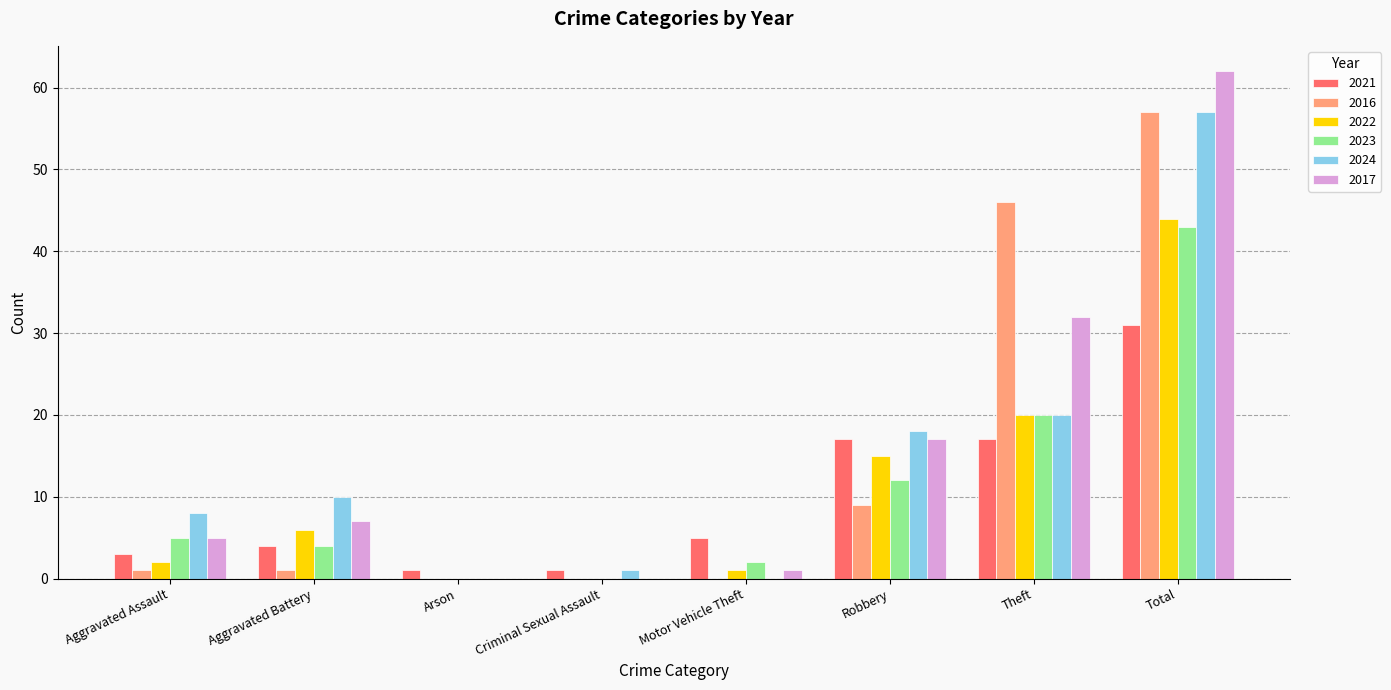

What is the sum of all 2024 values?

114